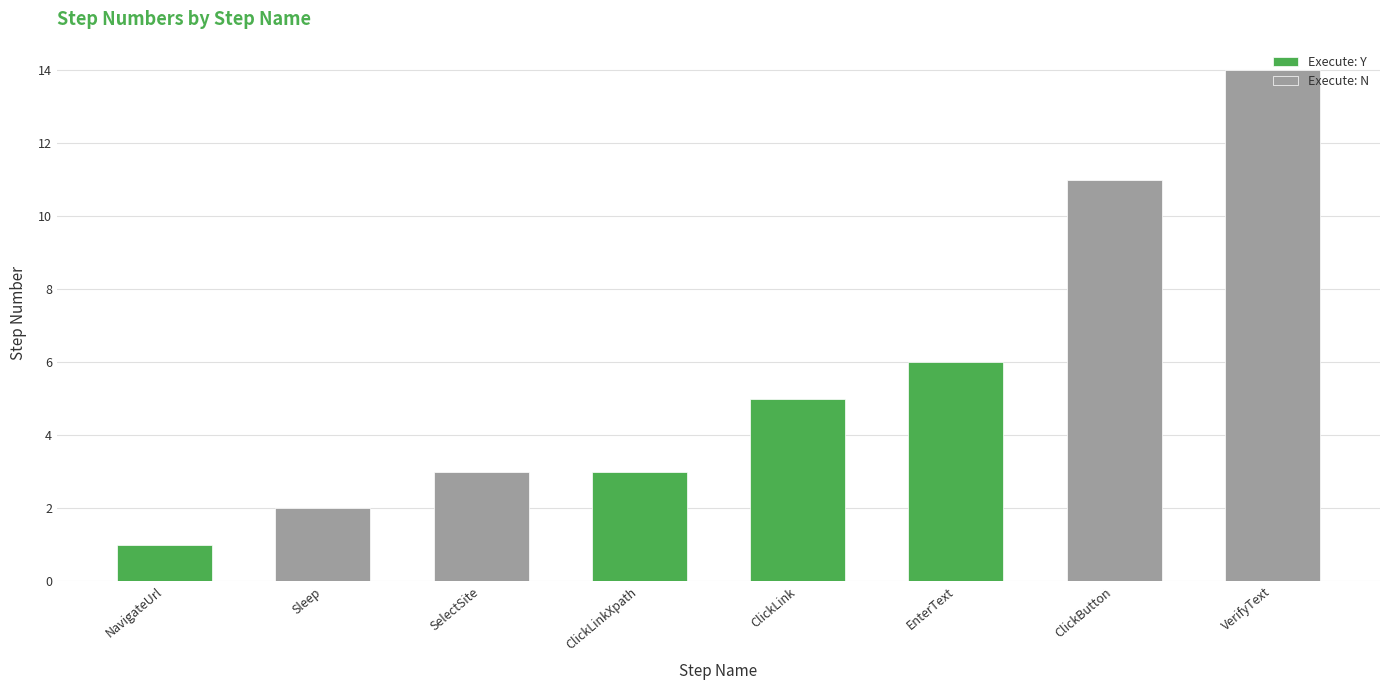

What is the label of the 2nd bar from the left?

Sleep